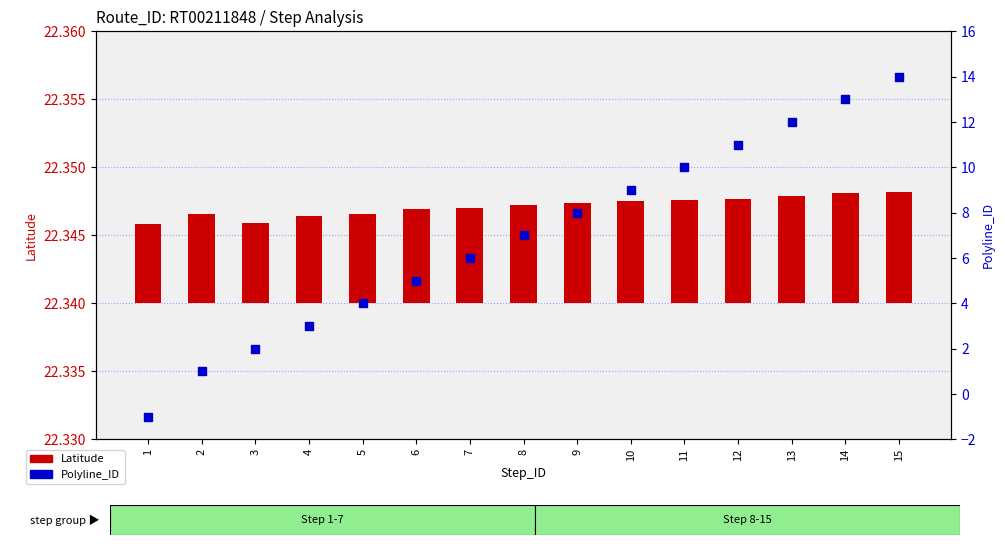

At which category is the sum across all series the highest?

15